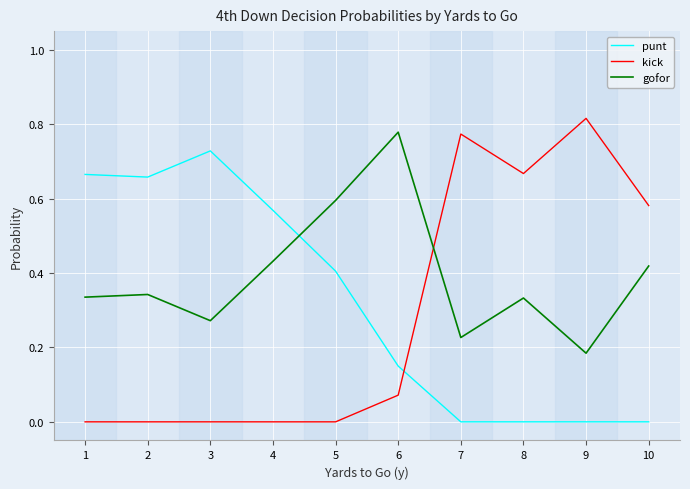

At which label does gofor reach its peak?

6